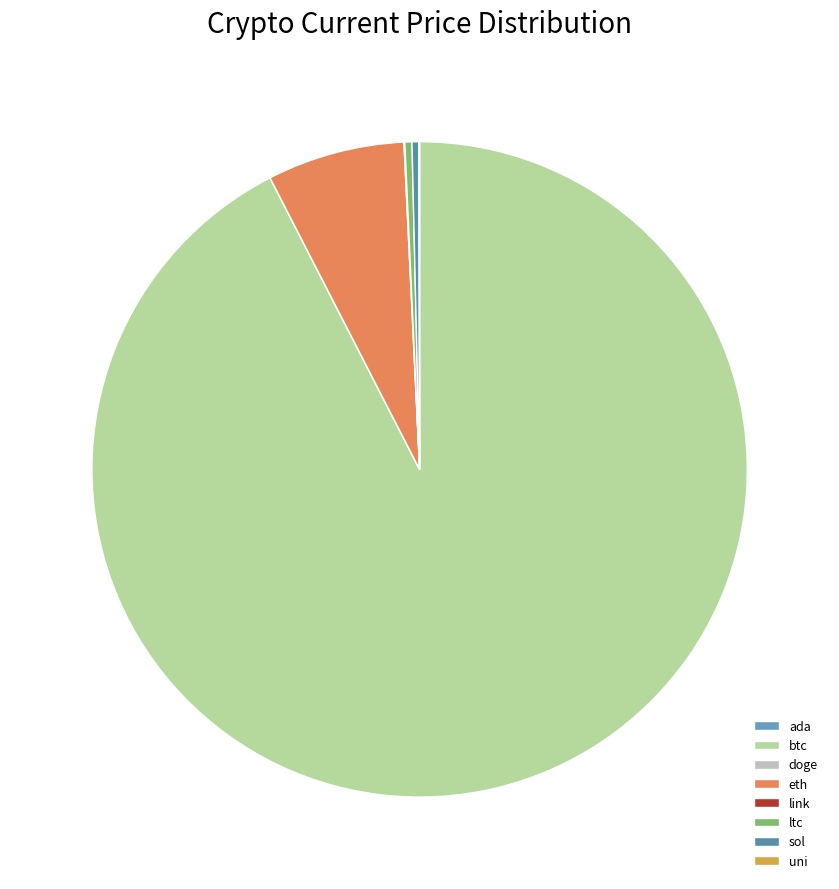

Is it true that link is 0% of the pie?

True